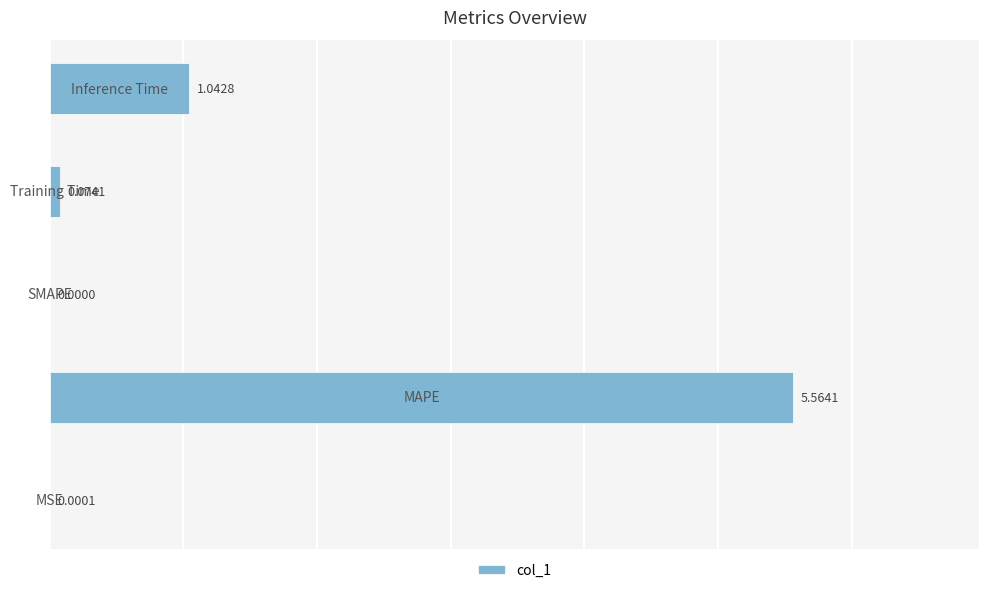

What is the sum of all values?

6.7